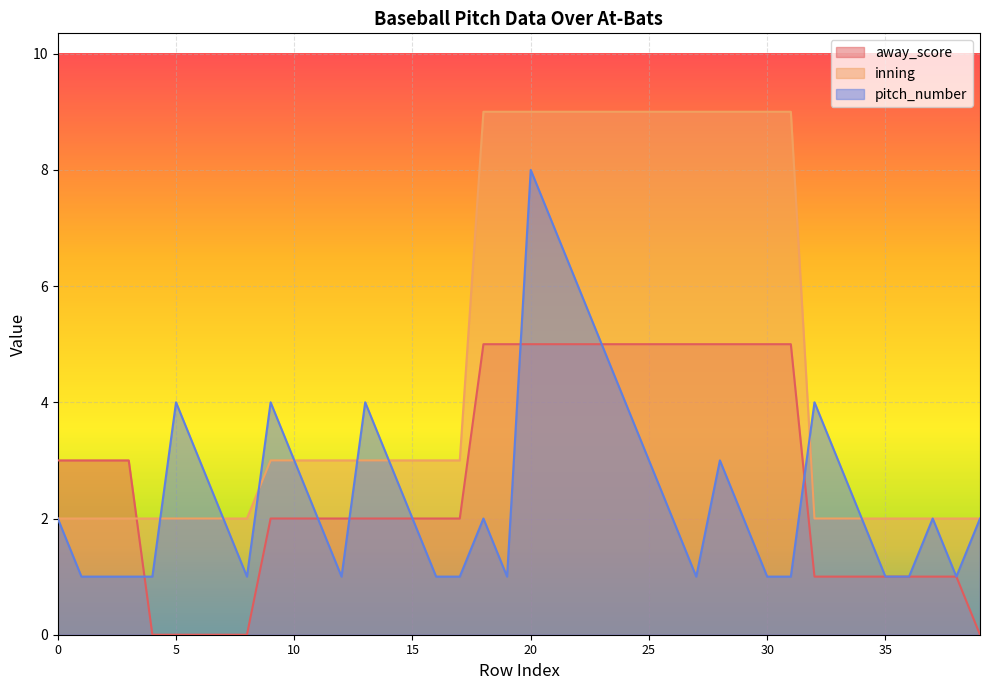

What value does the away_score series have at 24?

5